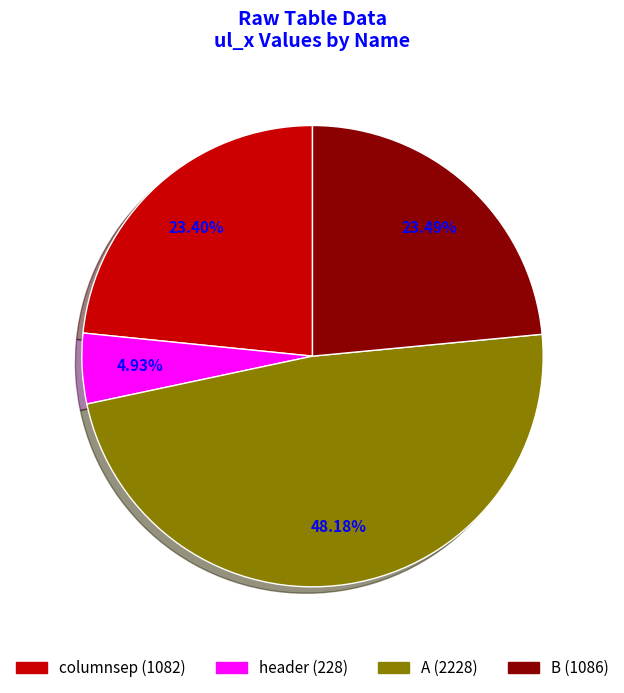

Does any single category account for the majority?

No